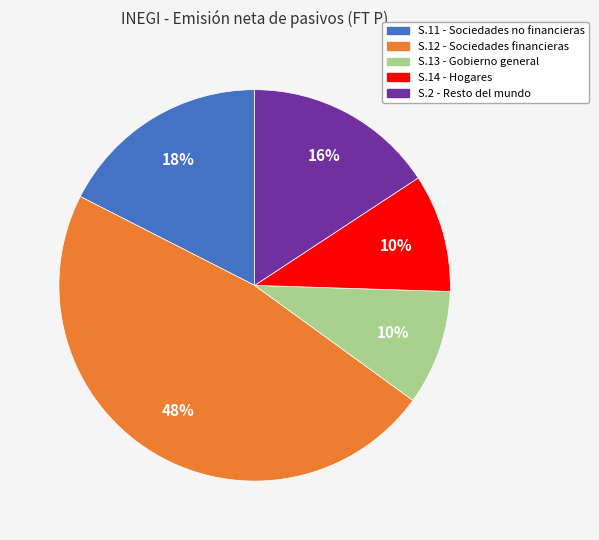

Which category has the biggest portion of the pie?

S.12 - Sociedades financieras